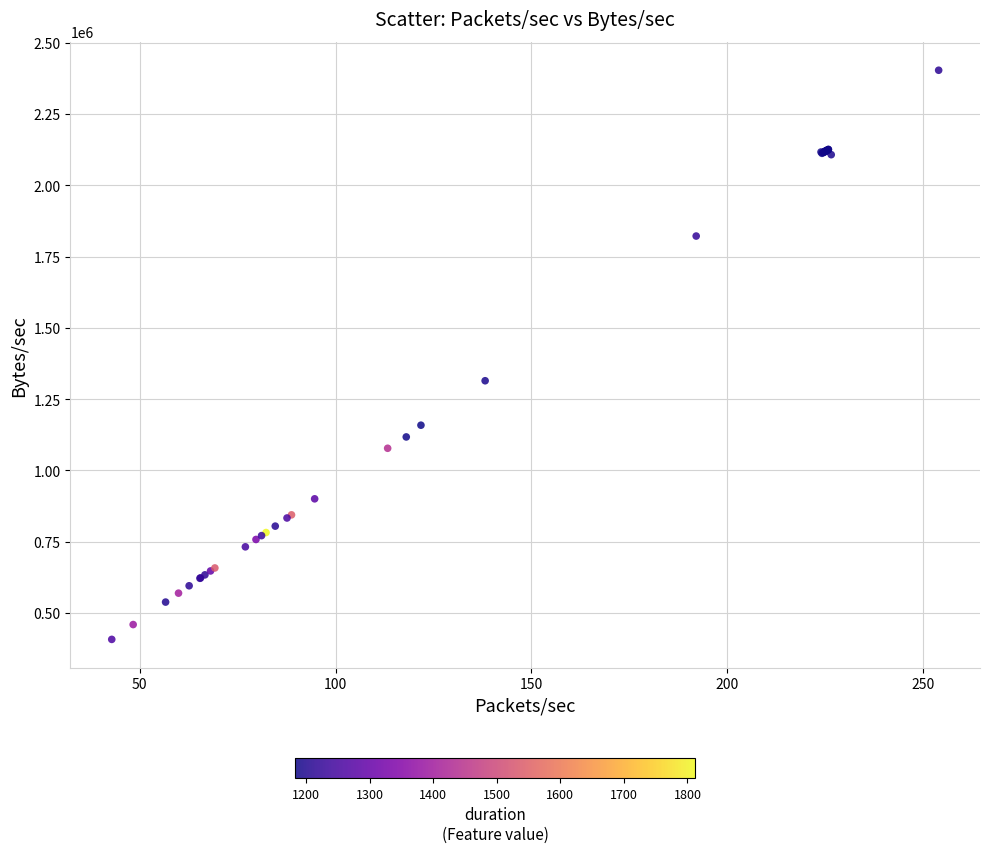

What Y value in the scatter plot is closest to 1405652?

1314709.1